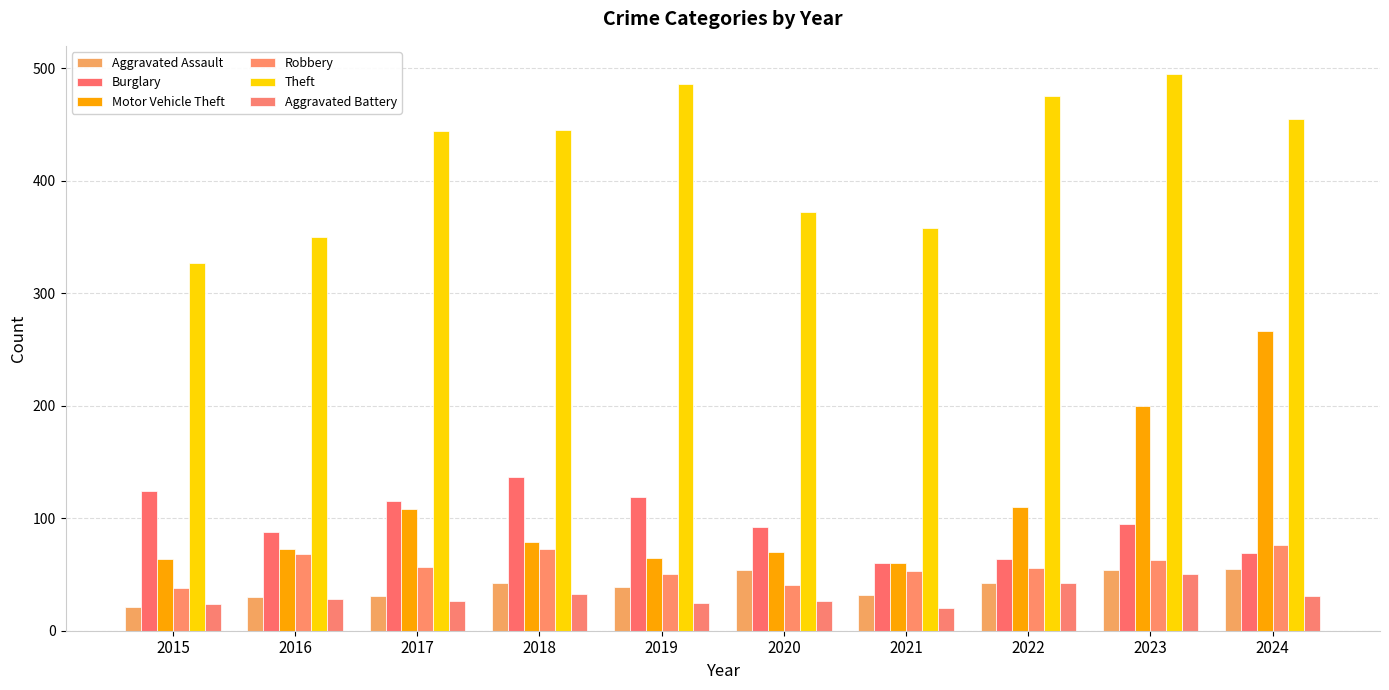

List the series in order of their peak value, highest first.

Theft, Motor Vehicle Theft, Burglary, Robbery, Aggravated Assault, Aggravated Battery